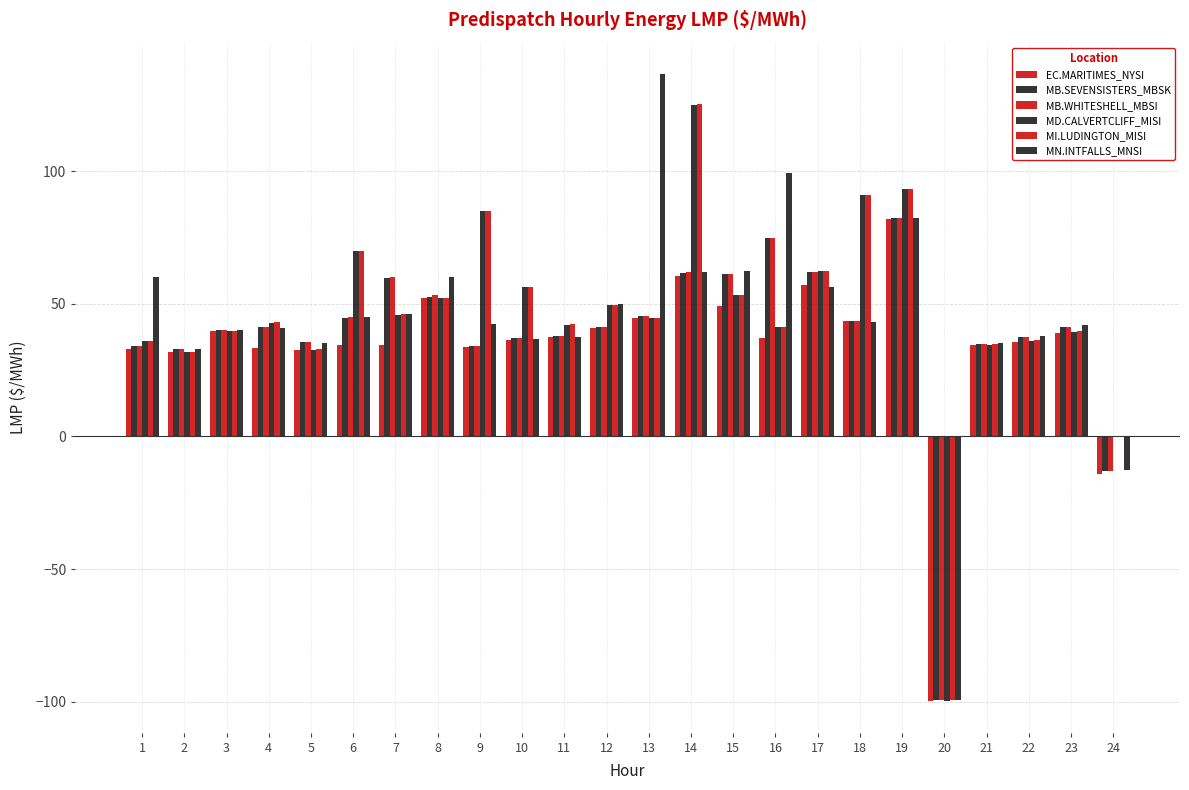

Does the chart contain stacked bars?

No